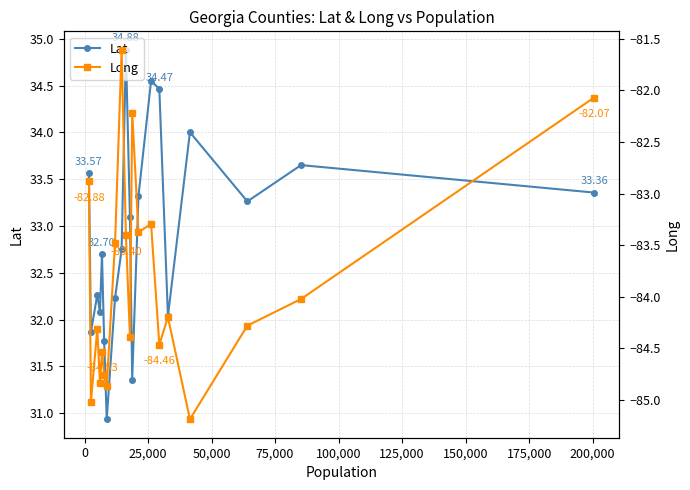

What is the minimum value shown in the chart?

-85.2